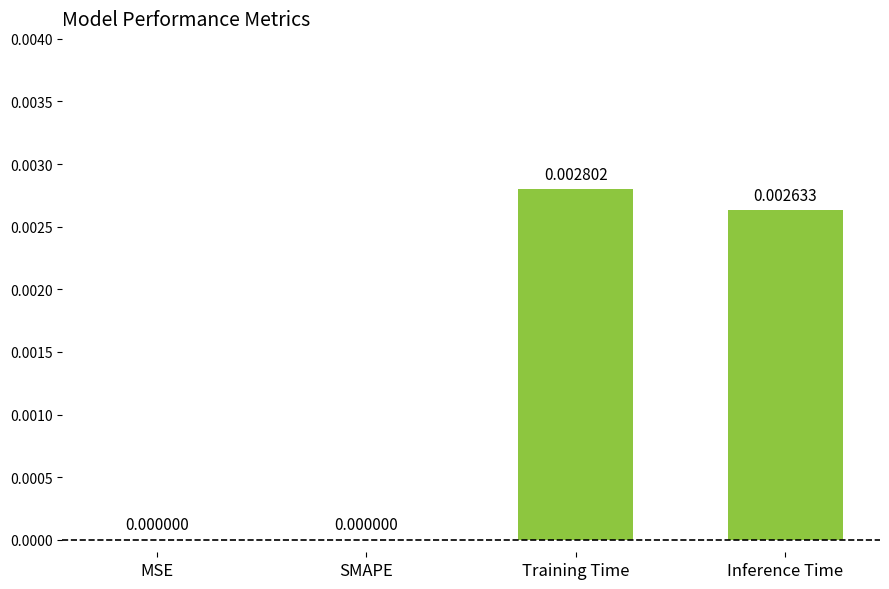

How many values exceed 0?

2